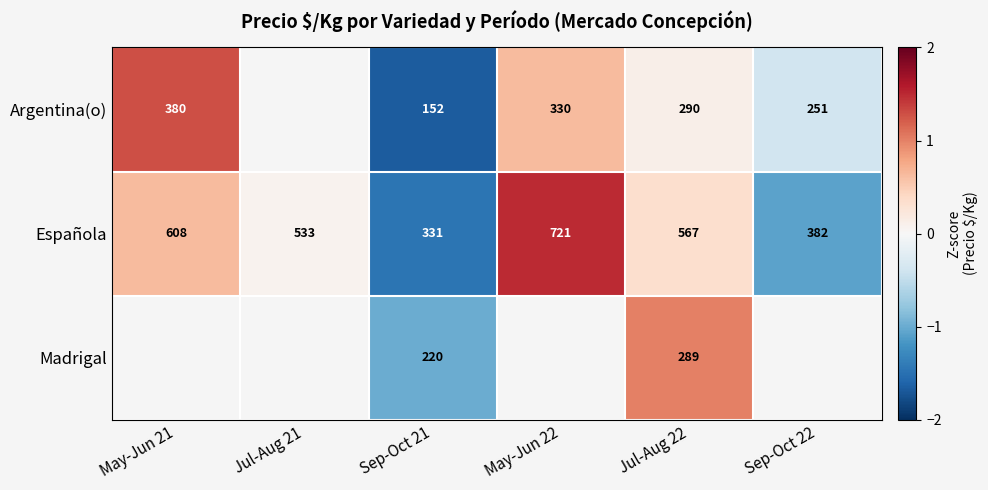

Is the value of Española at Sep-Oct 21 greater than the value of Argentina(o) at May-Jun 21?

No